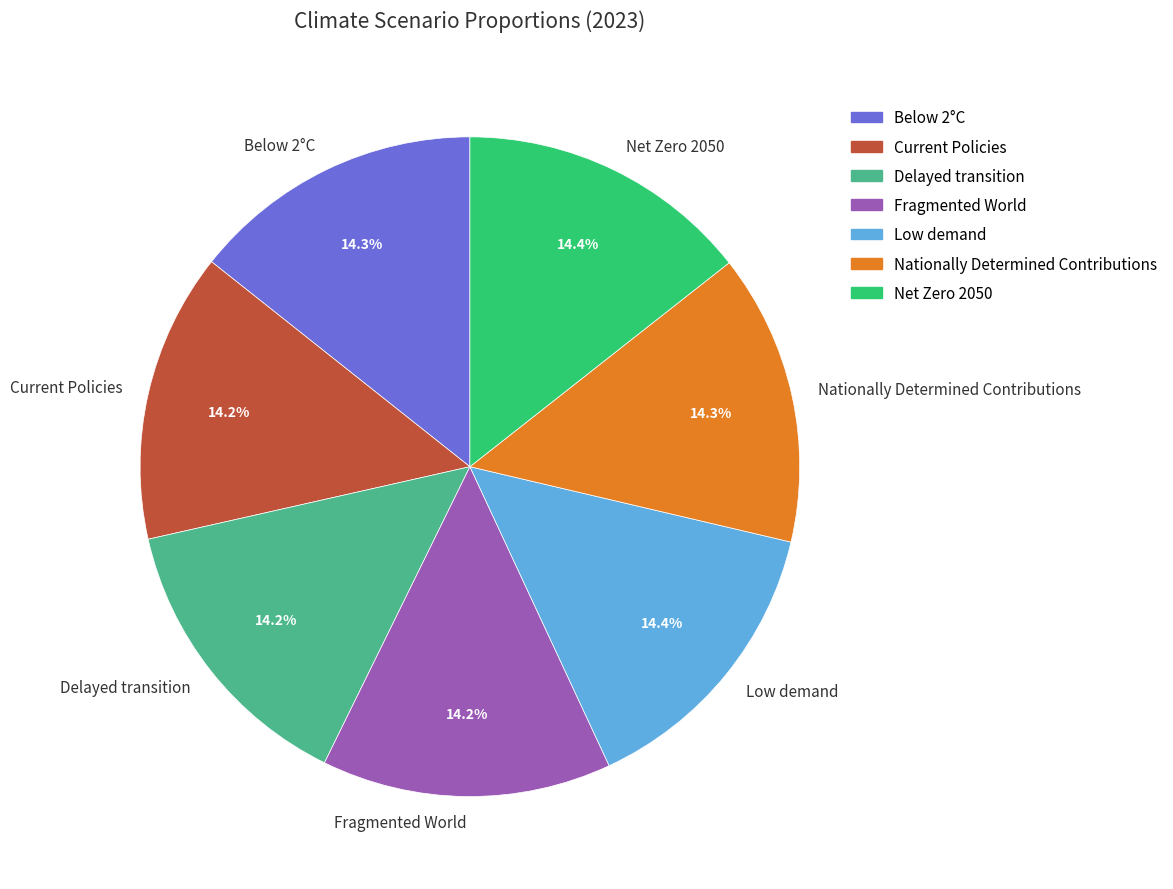

Combined, do Current Policies and Fragmented World account for over 50%?

No